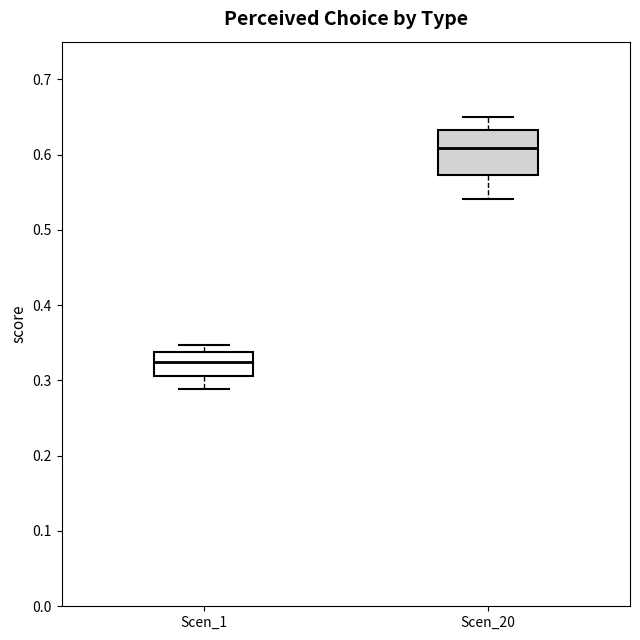

Reading left to right, transcribe this box plot: for each box, give where its median line is, the range the box spans, and where its two whiskers end, as read against the y-axis. The values are not printed on the chart, so give them approximately, as read against the axis.

Scen_1: median 0.32, box 0.31 to 0.34, whiskers 0.29 to 0.35
Scen_20: median 0.61, box 0.57 to 0.63, whiskers 0.54 to 0.65